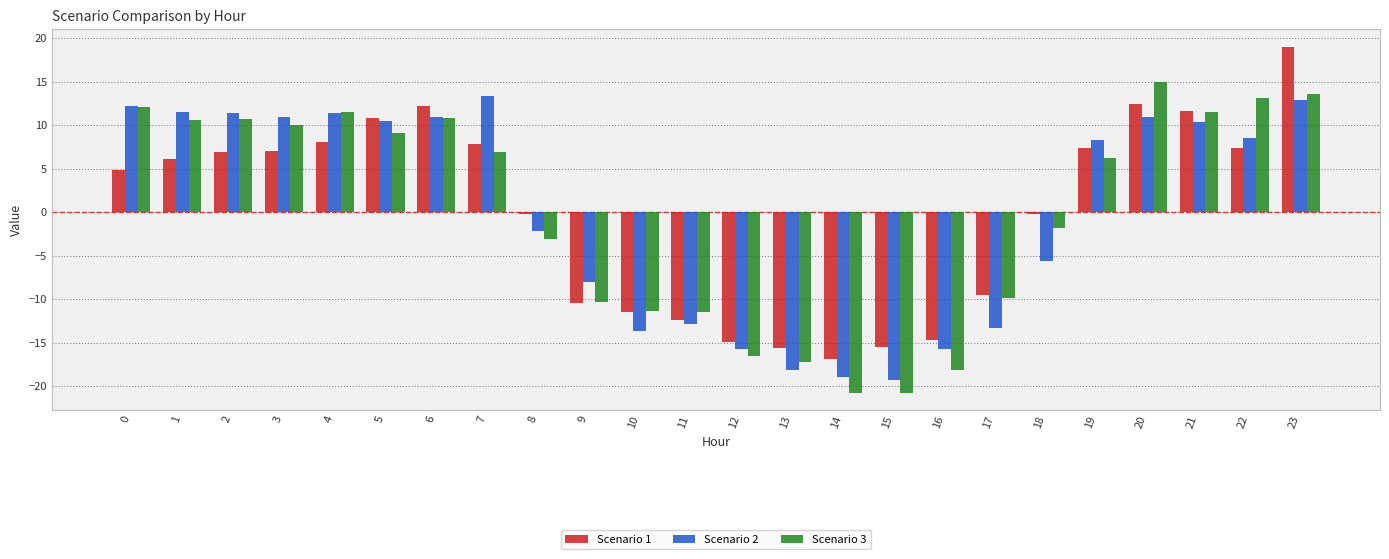

At which label is Scenario 2 closest to -2?

8